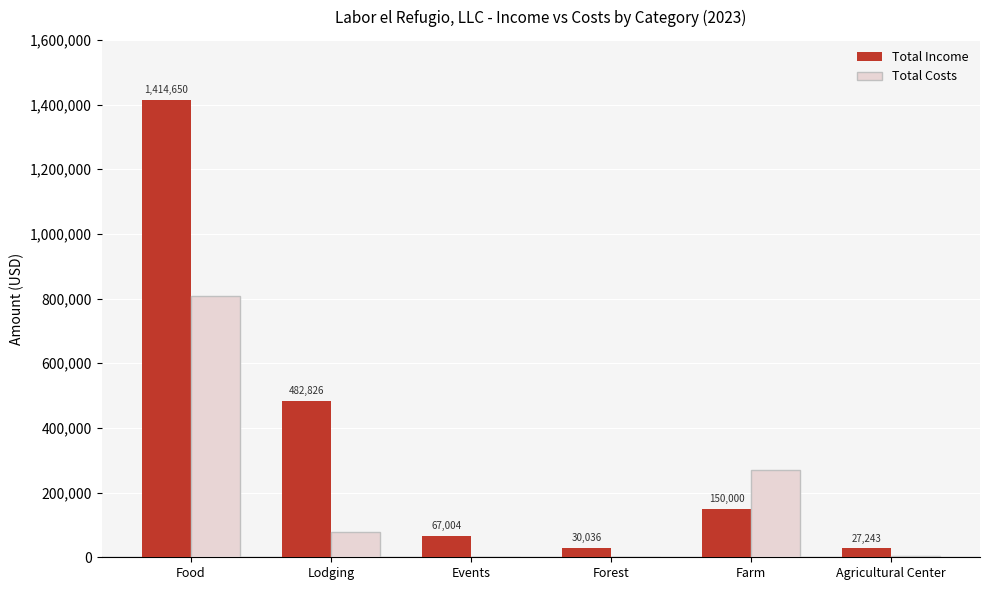

Between Events and Forest, which series saw the biggest shift?

Total Income